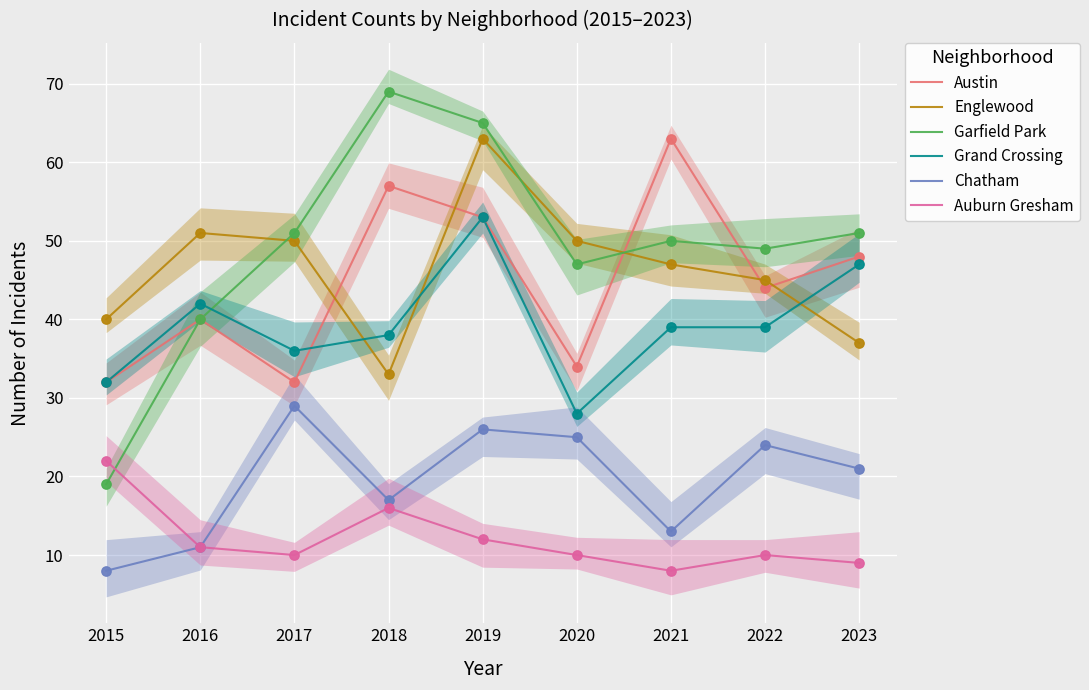

Which series has the largest total across all categories?

Garfield Park